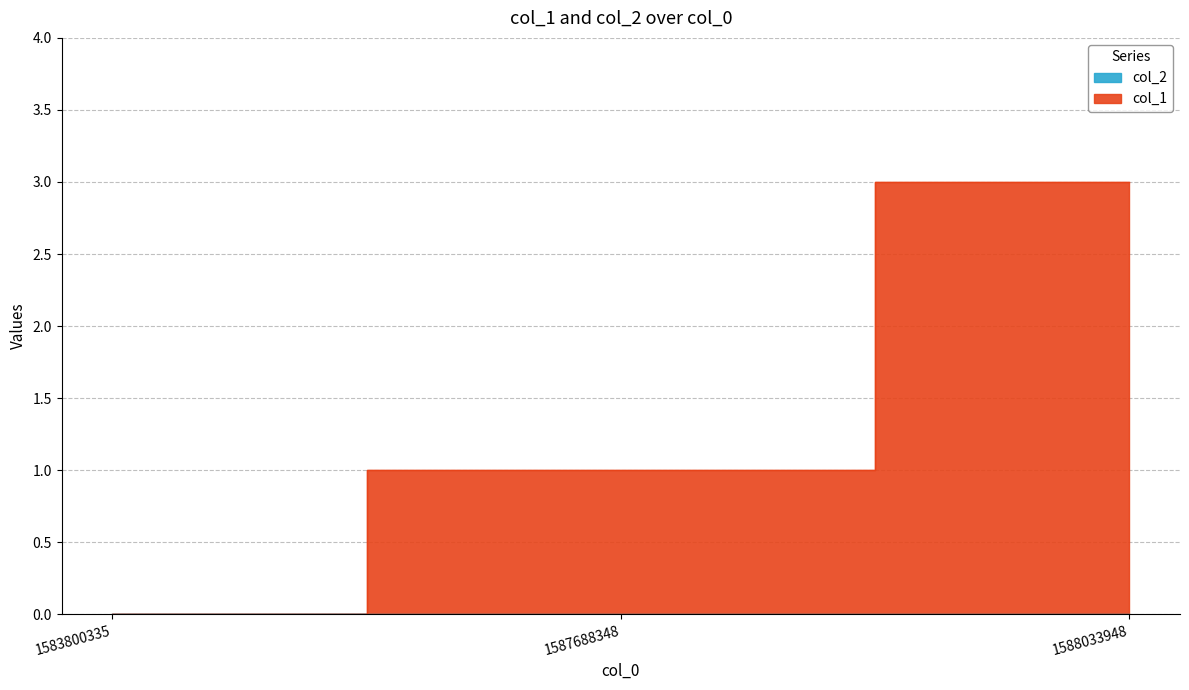

Reading left to right, what are all the values shown in this chart?

1583800335=0	1587688348=1	1588033948=3